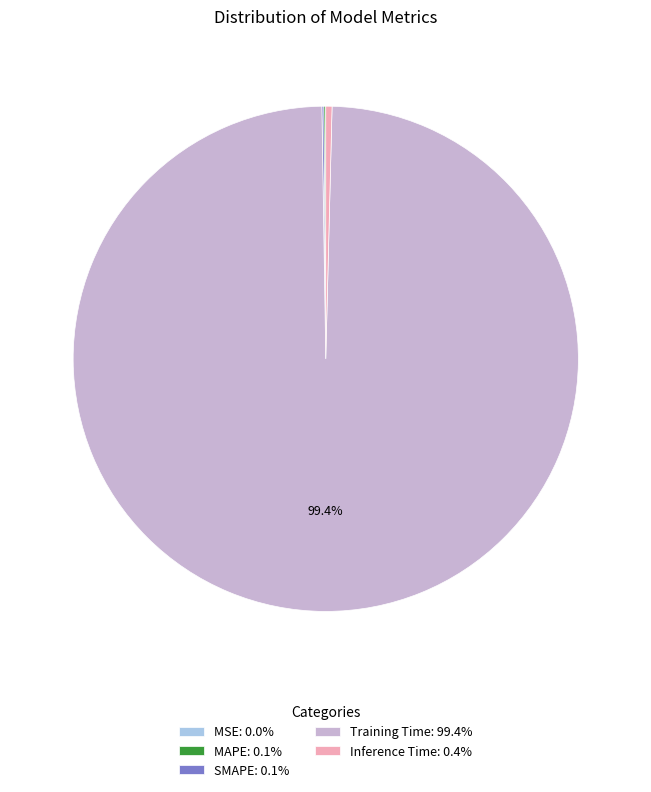

Does any single category account for the majority?

Yes